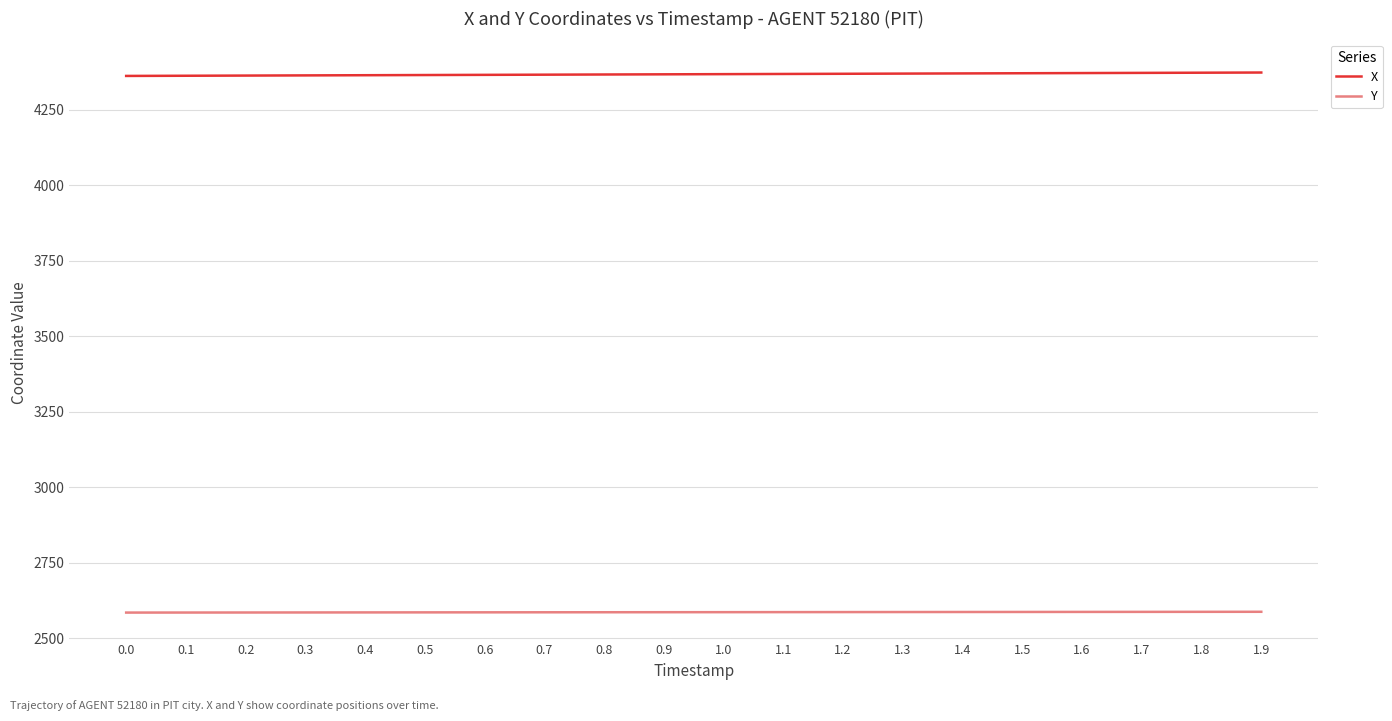

Does the chart have visible grid lines?

Yes